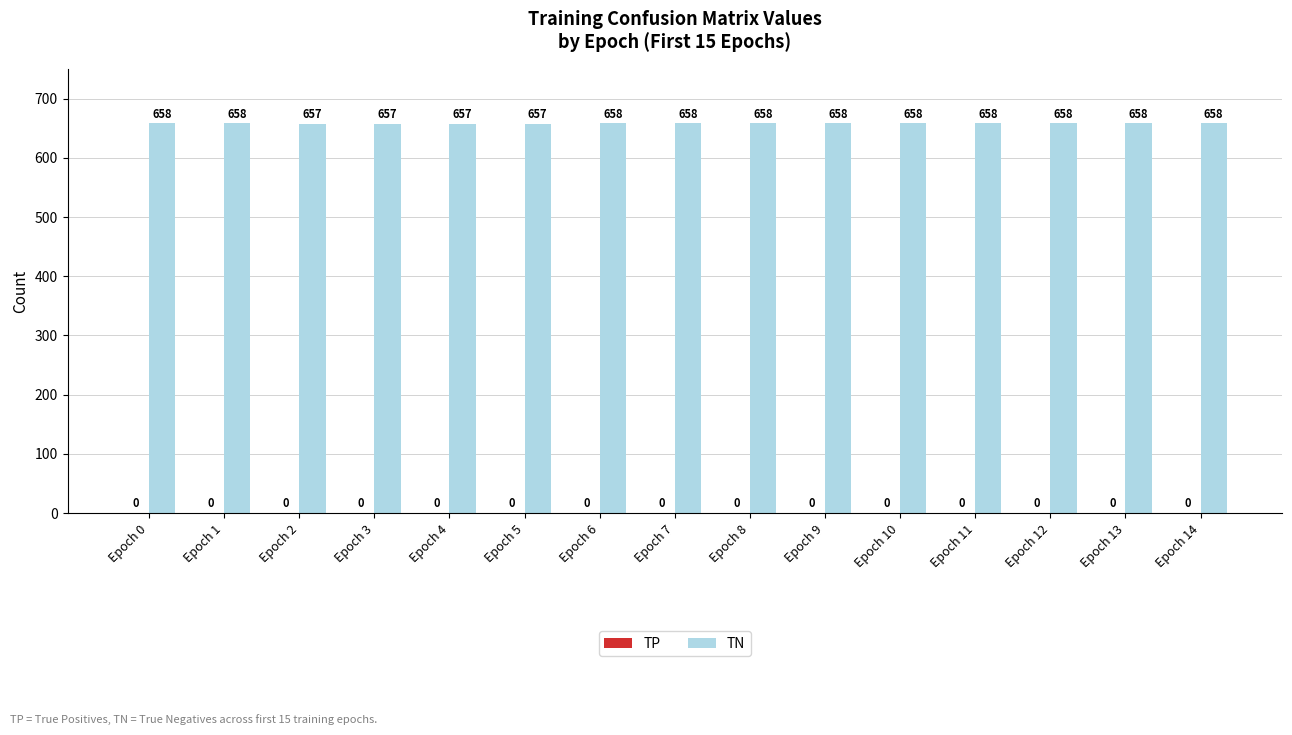

What is the ratio of the value at Epoch 13 to the value at Epoch 0?

1.0